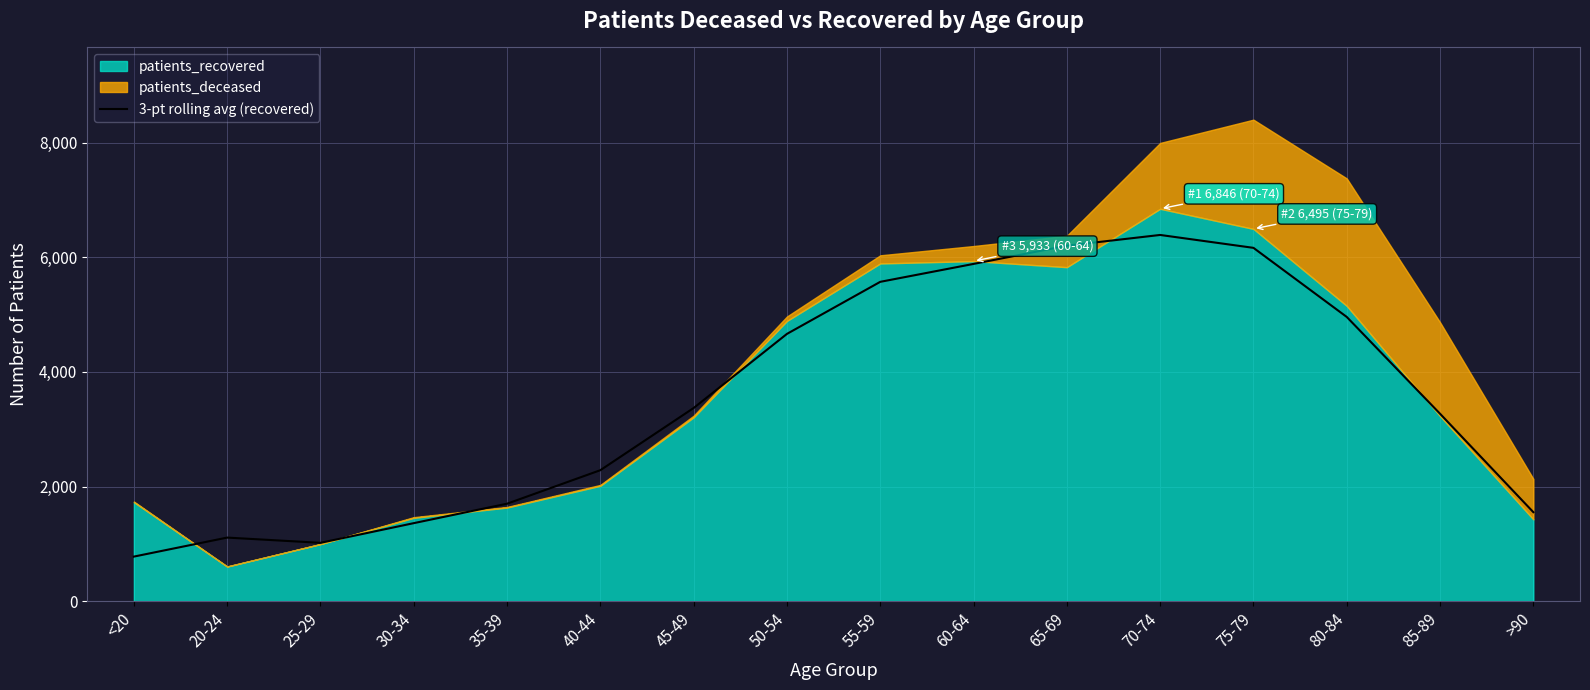

What is the highest value of the 3-pt rolling avg (recovered) series?

6389.3